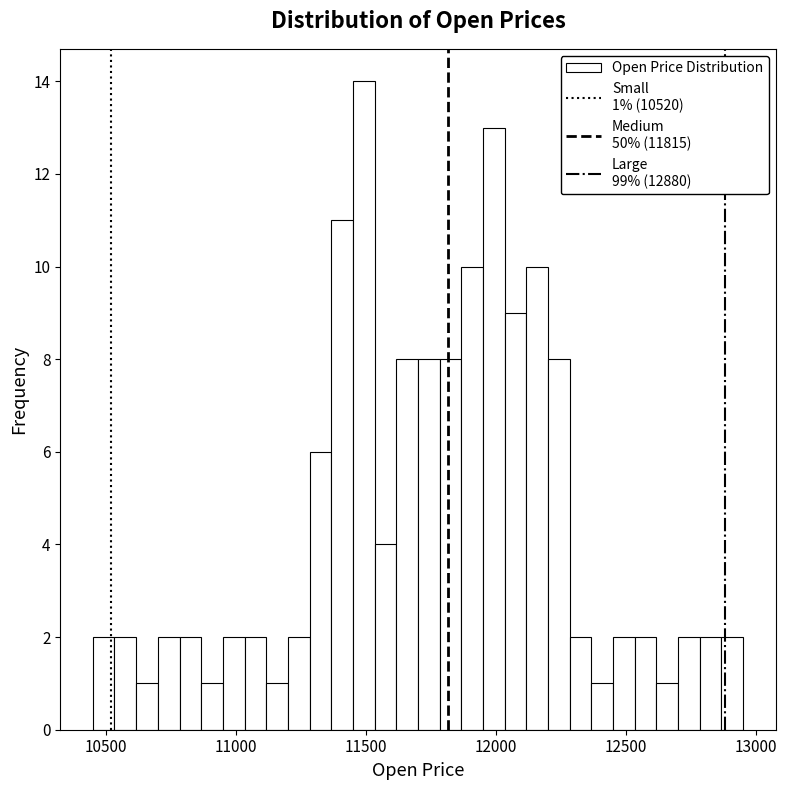

Read against the x-axis, roughly where is the centre of the tallest bar?

11500